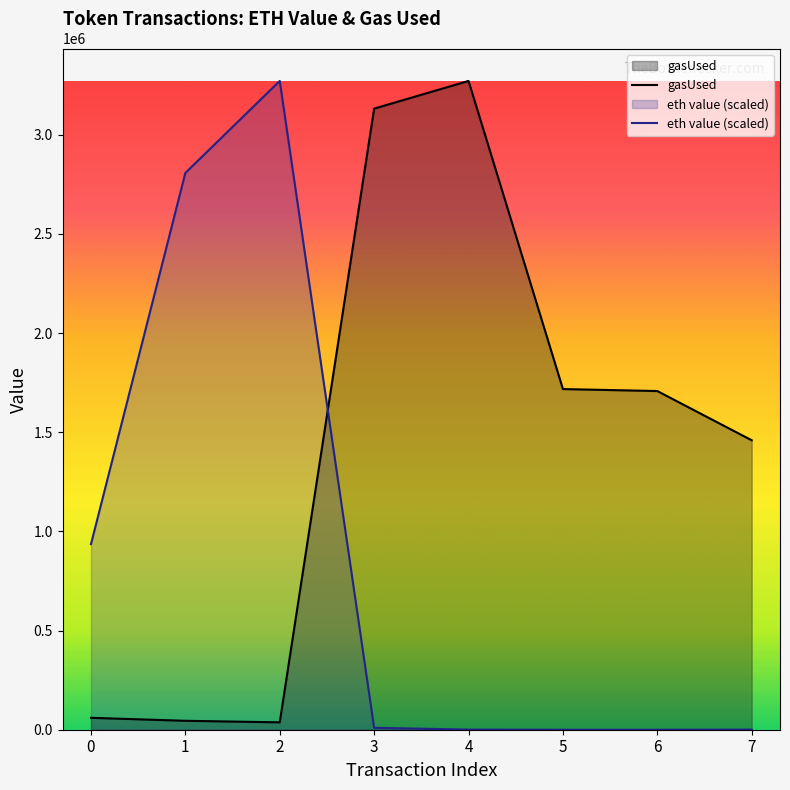

Which series has the largest range (max minus min)?

eth value (scaled)